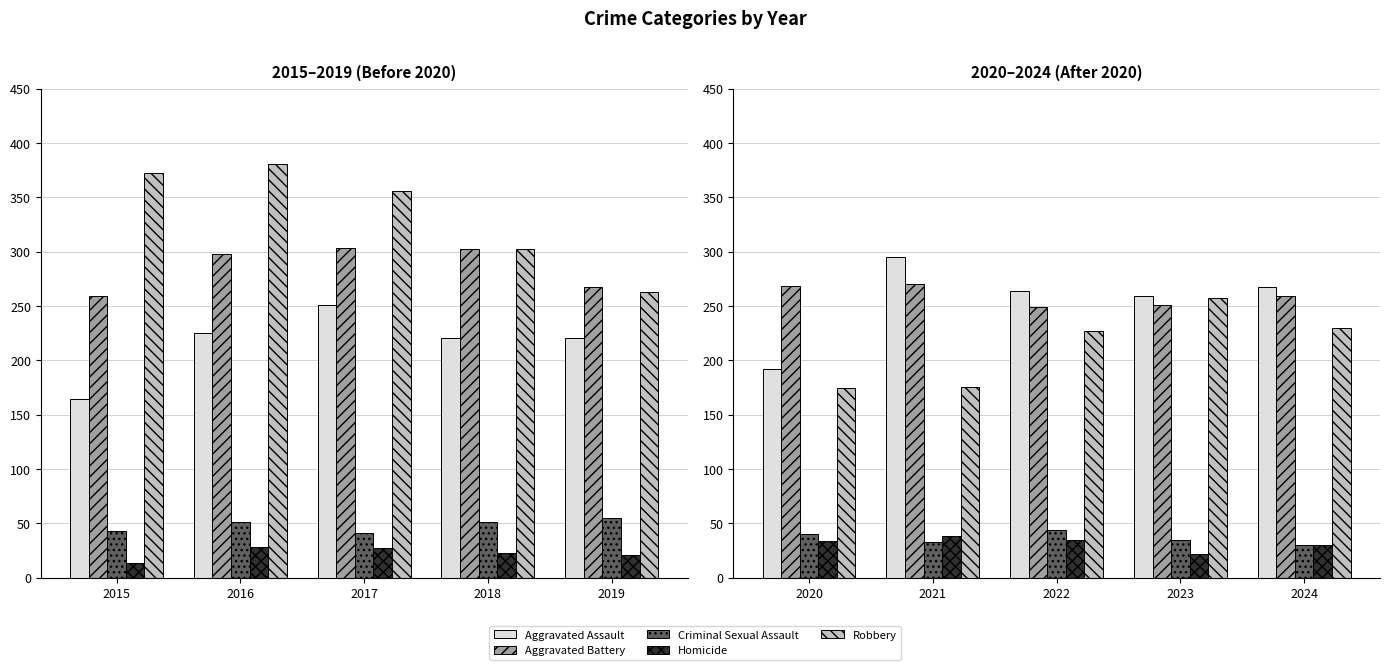

True or false: Criminal Sexual Assault has a value of 75 at 2022.

False